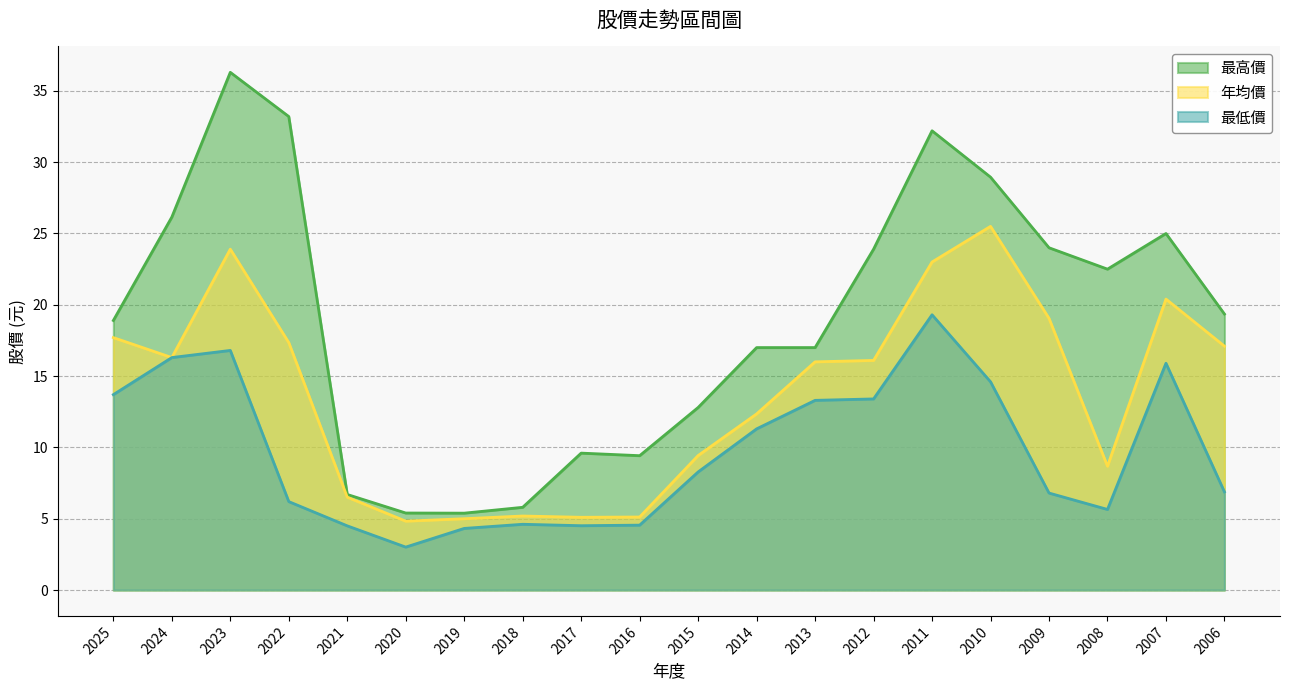

Between 2019 and 2012, which series saw the biggest shift?

最高價